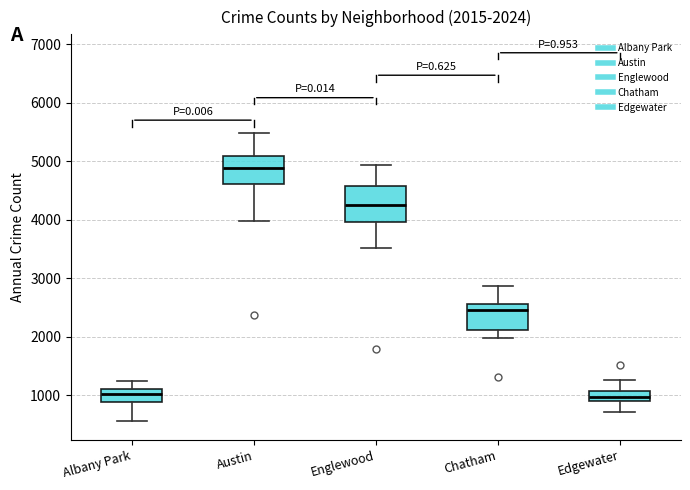

Comparing the boxes themselves (not the whiskers), which one is the tallest?

Englewood